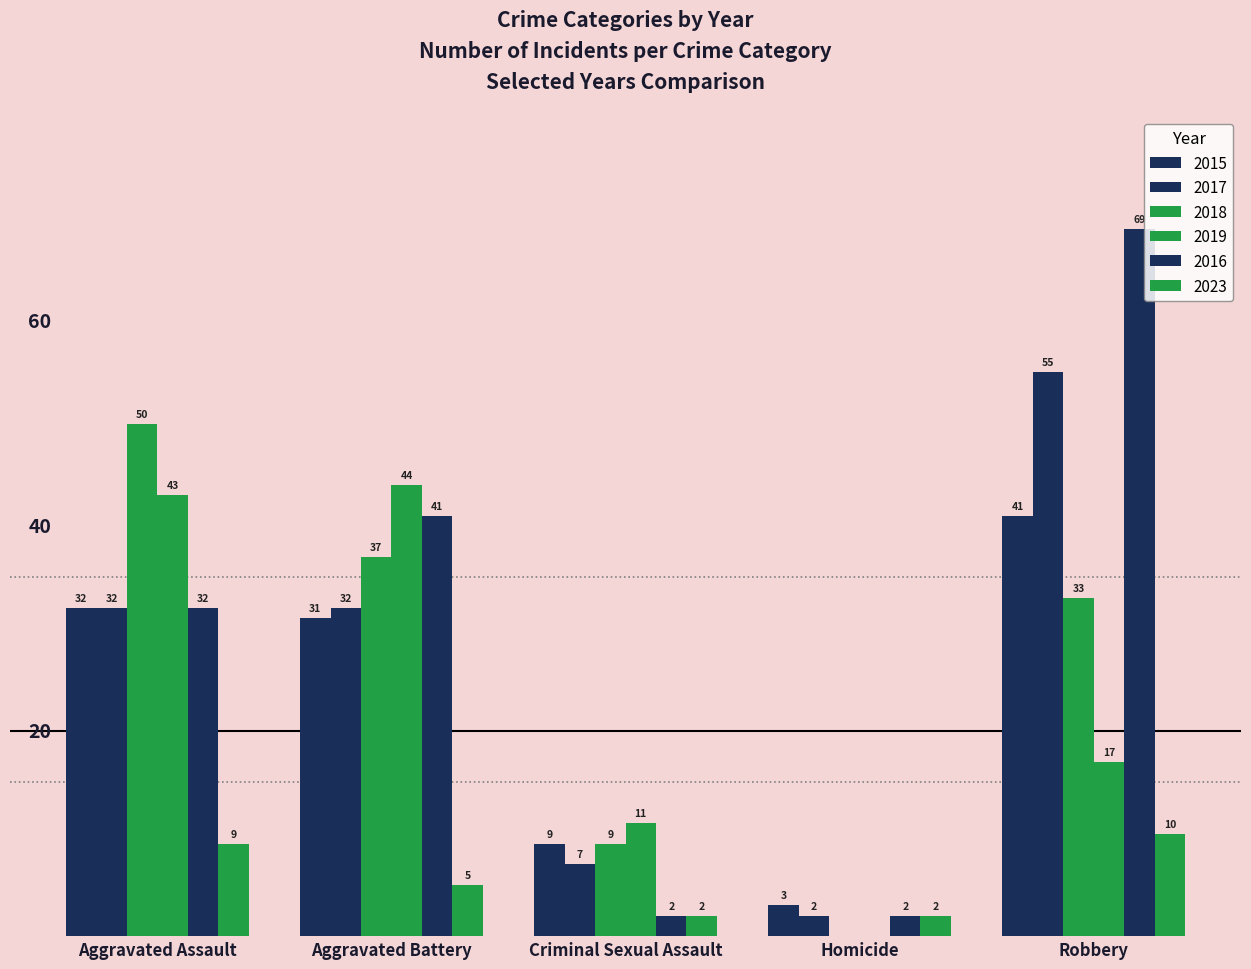

How many positive values does the 2019 series have?

4